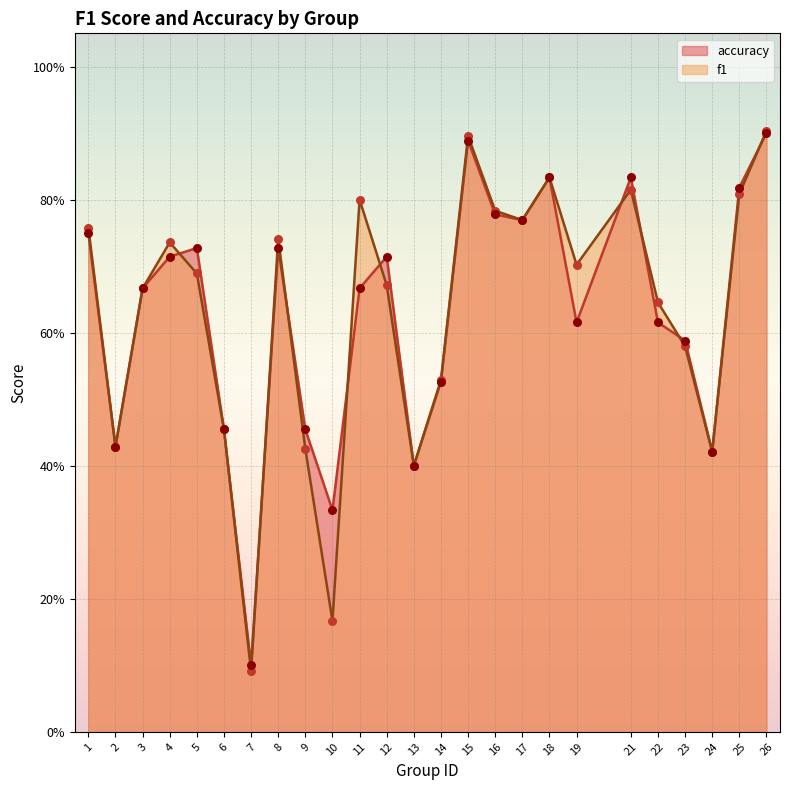

Which series contains the lowest Y value?

f1